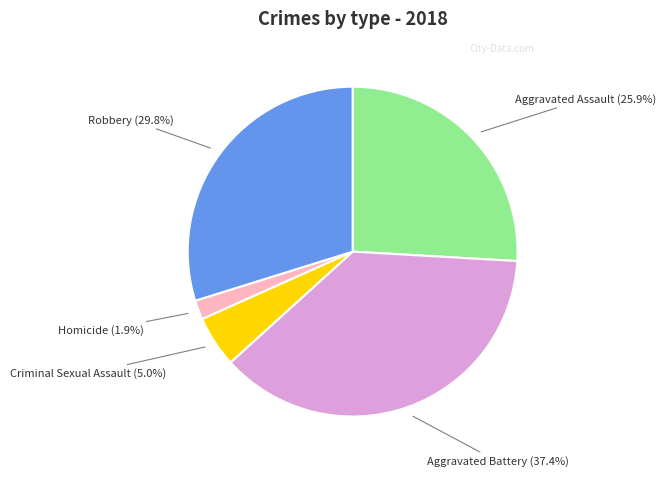

Is there a majority slice in this chart?

No